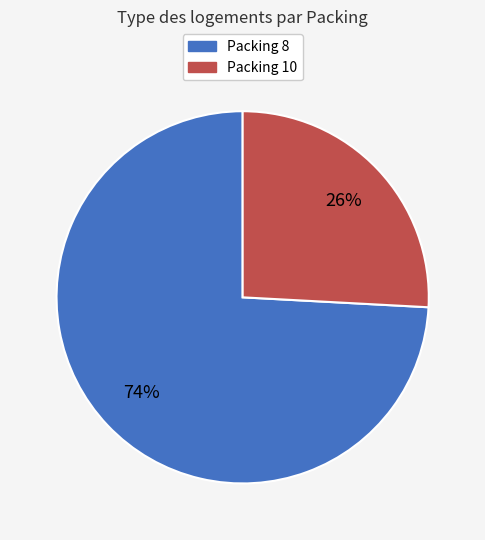

Which has a higher value, Packing 10 or Packing 8?

Packing 8